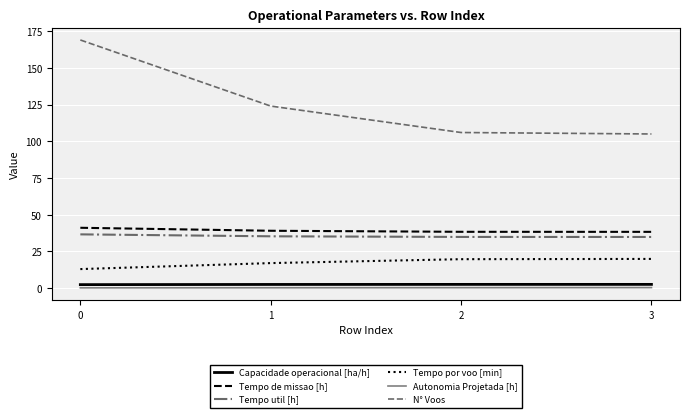

What is the greatest value displayed?

169.0